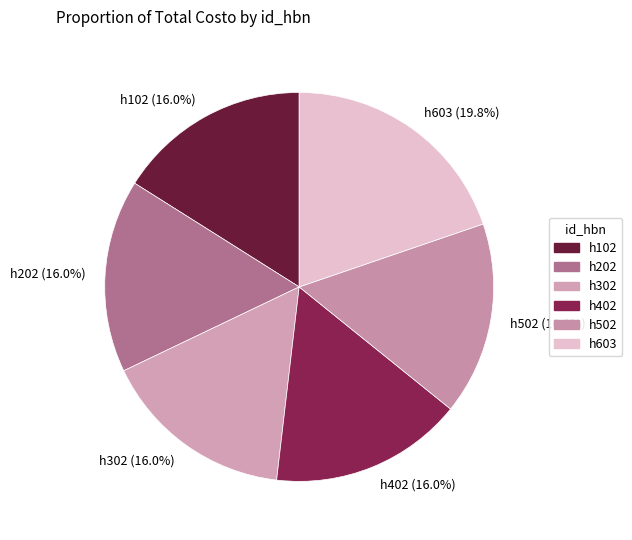

Count the number of slices in the pie.

6